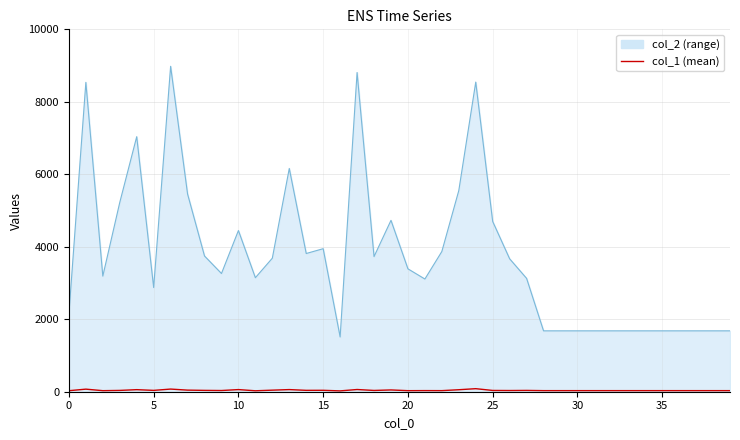

Does the chart have visible grid lines?

Yes